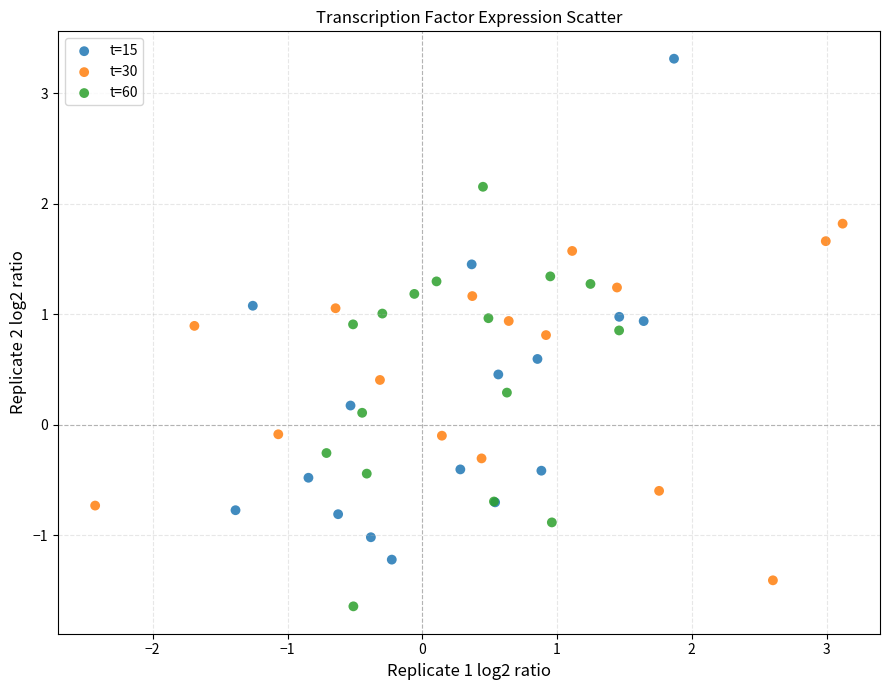

Which series has the largest Y range (max minus min)?

t=15